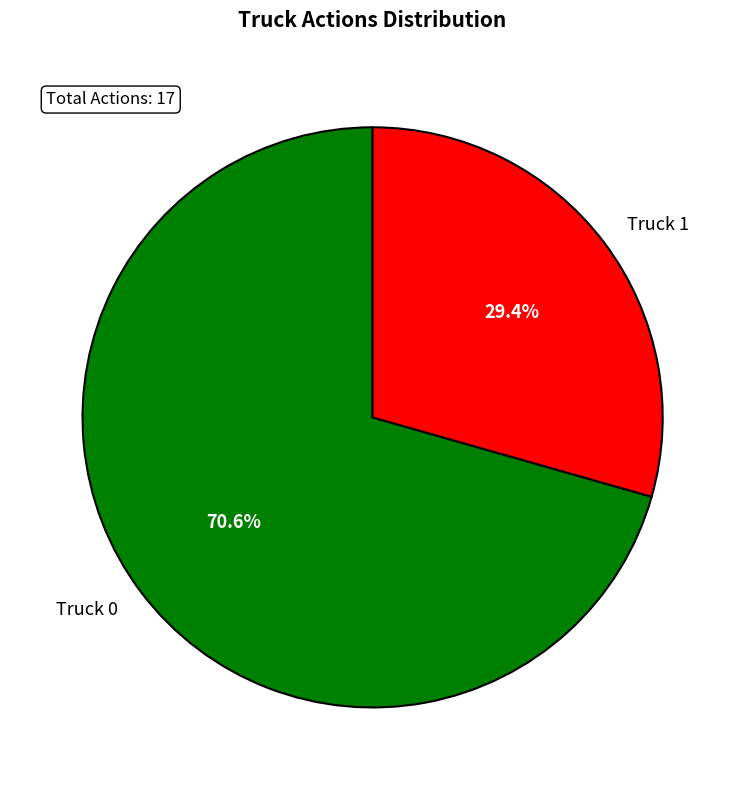

What is the largest slice in the pie chart?

Truck 0